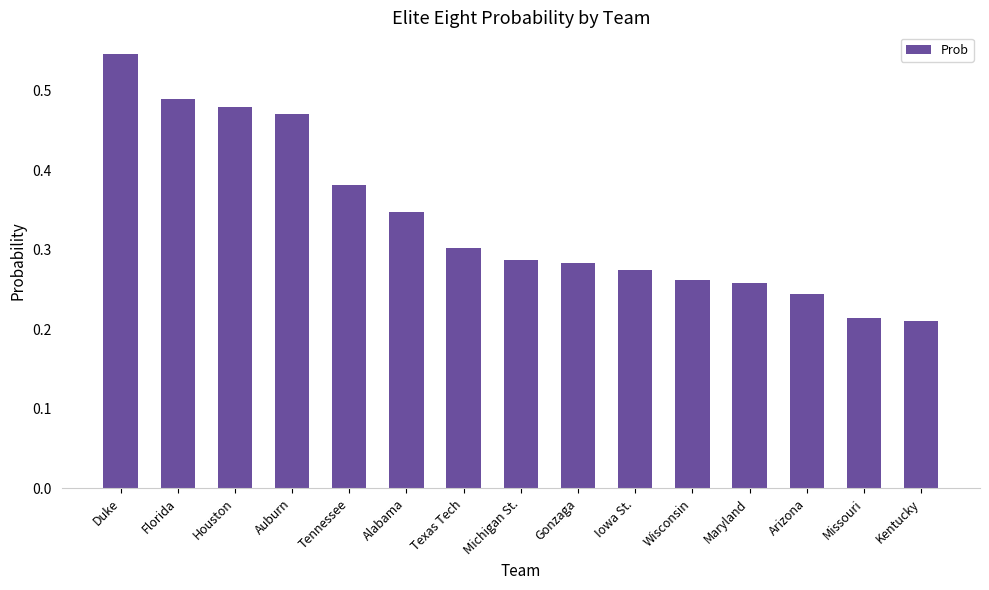

The value at Michigan St. is 0.1. True or false?

False